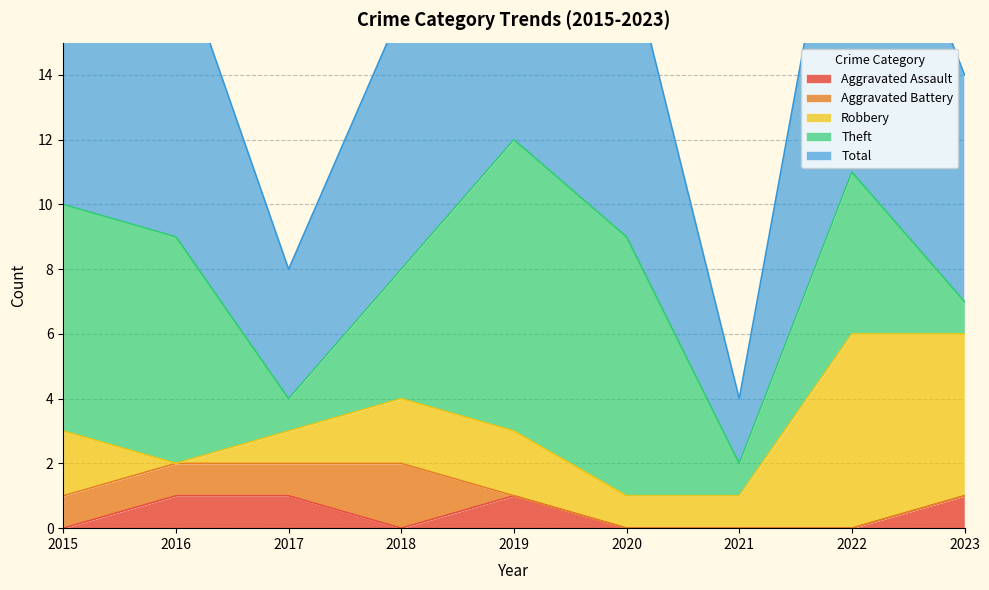

At which category does the chart reach its peak across all series?

2019